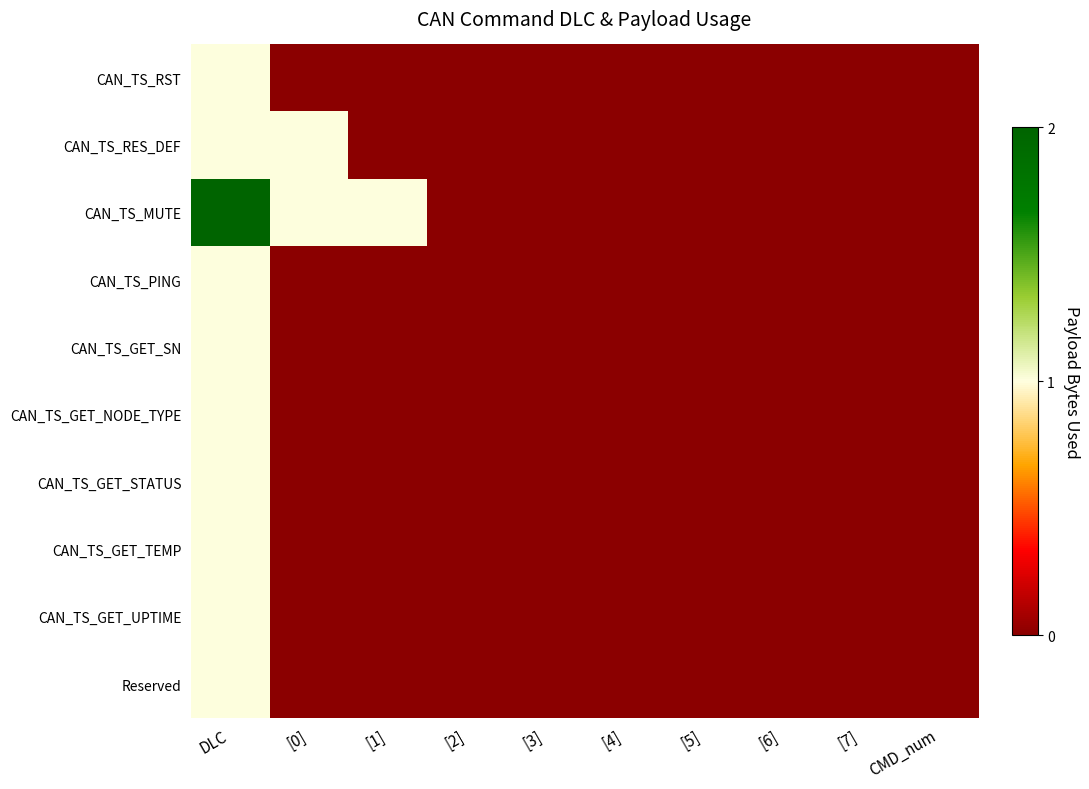

Reading left to right, extract all data points from this chart.

CAN_TS_RST: DLC=1	[0]=0	[1]=0	[2]=0	[3]=0	[4]=0	[5]=0	[6]=0	[7]=0	CMD_num=0
CAN_TS_RES_DEF: DLC=1	[0]=1	[1]=0	[2]=0	[3]=0	[4]=0	[5]=0	[6]=0	[7]=0	CMD_num=0
CAN_TS_MUTE: DLC=2	[0]=1	[1]=1	[2]=0	[3]=0	[4]=0	[5]=0	[6]=0	[7]=0	CMD_num=0
CAN_TS_PING: DLC=1	[0]=0	[1]=0	[2]=0	[3]=0	[4]=0	[5]=0	[6]=0	[7]=0	CMD_num=0
CAN_TS_GET_SN: DLC=1	[0]=0	[1]=0	[2]=0	[3]=0	[4]=0	[5]=0	[6]=0	[7]=0	CMD_num=0
CAN_TS_GET_NODE_TYPE: DLC=1	[0]=0	[1]=0	[2]=0	[3]=0	[4]=0	[5]=0	[6]=0	[7]=0	CMD_num=0
CAN_TS_GET_STATUS: DLC=1	[0]=0	[1]=0	[2]=0	[3]=0	[4]=0	[5]=0	[6]=0	[7]=0	CMD_num=0
CAN_TS_GET_TEMP: DLC=1	[0]=0	[1]=0	[2]=0	[3]=0	[4]=0	[5]=0	[6]=0	[7]=0	CMD_num=0
CAN_TS_GET_UPTIME: DLC=1	[0]=0	[1]=0	[2]=0	[3]=0	[4]=0	[5]=0	[6]=0	[7]=0	CMD_num=0
Reserved: DLC=1	[0]=0	[1]=0	[2]=0	[3]=0	[4]=0	[5]=0	[6]=0	[7]=0	CMD_num=0